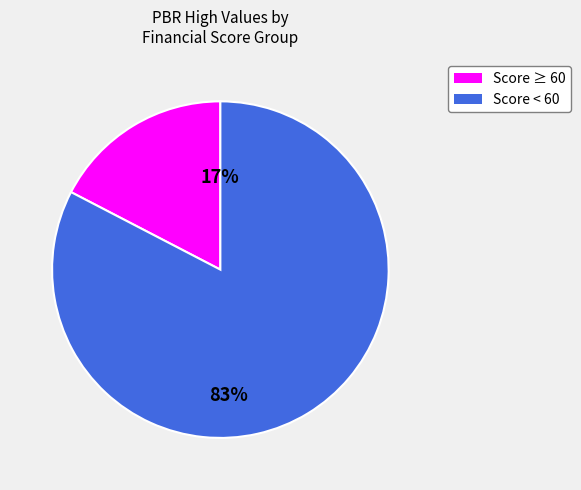

Is there any slice that represents more than half of the pie?

Yes